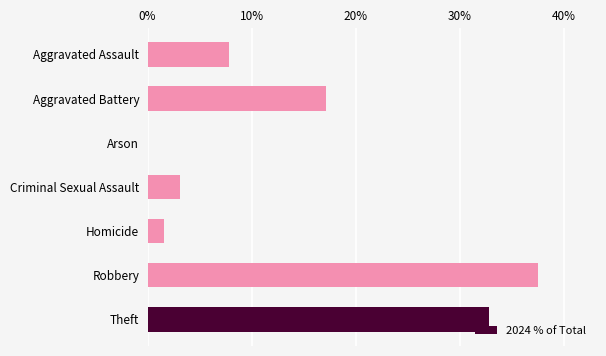

At which category does the chart reach its peak across all series?

Robbery